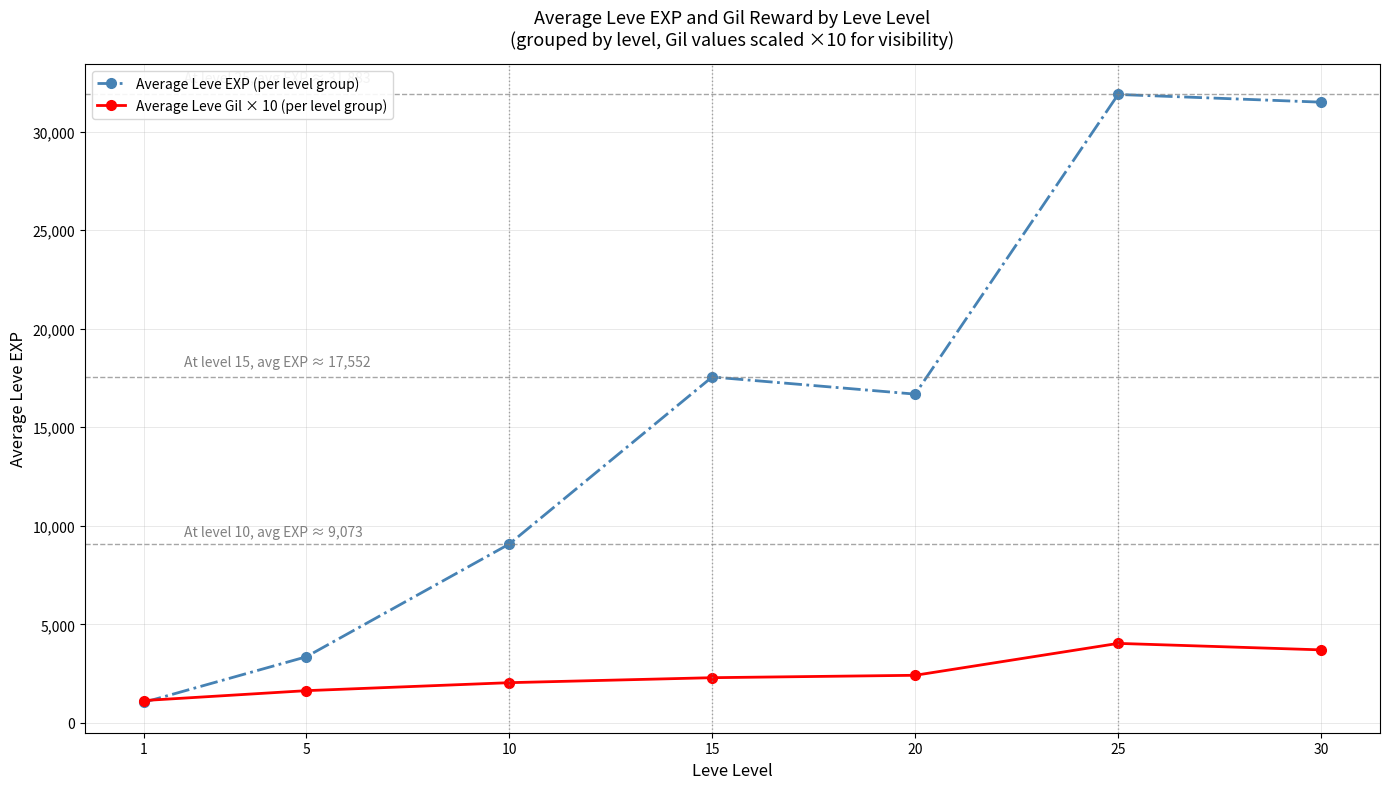

How many values in the Average Leve EXP (per level group) series are below 16681?

3